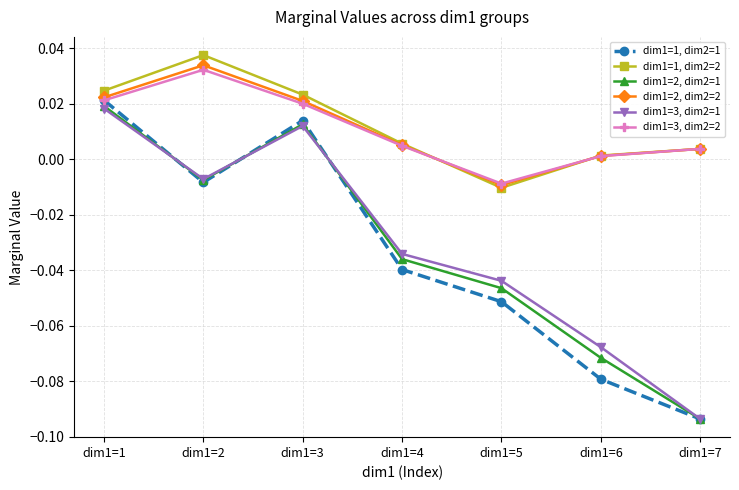

Which series has the largest range (max minus min)?

dim1=1, dim2=1